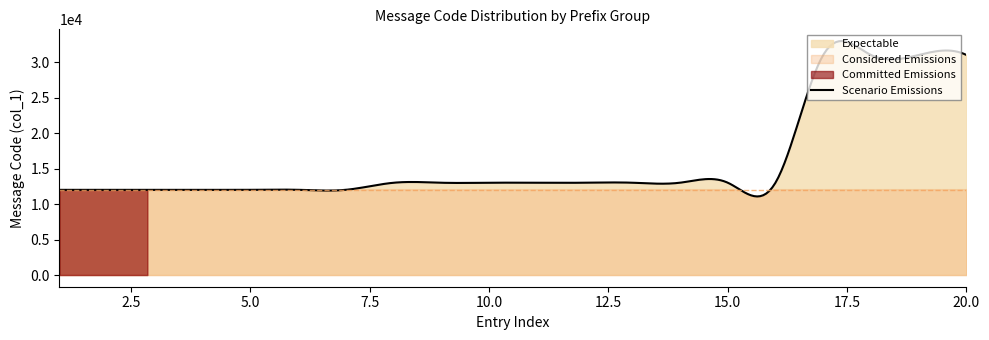

True or false: the data shows 46038 at 19.

False